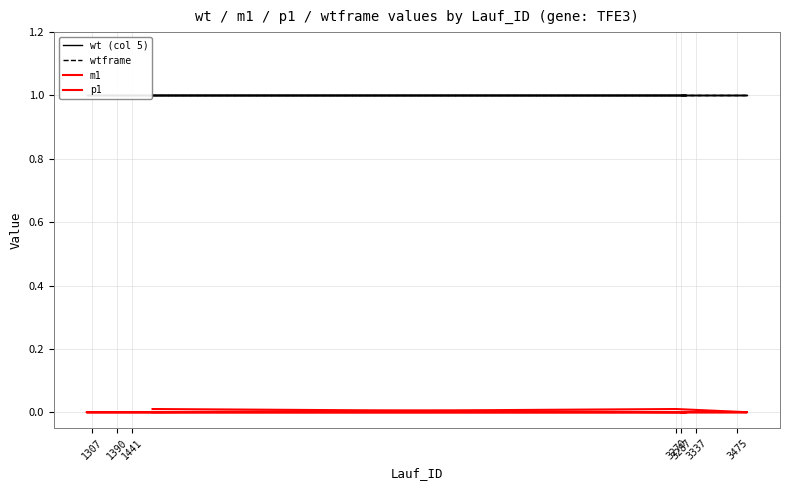

What is the sum of all wt (col 5) values?

20.0